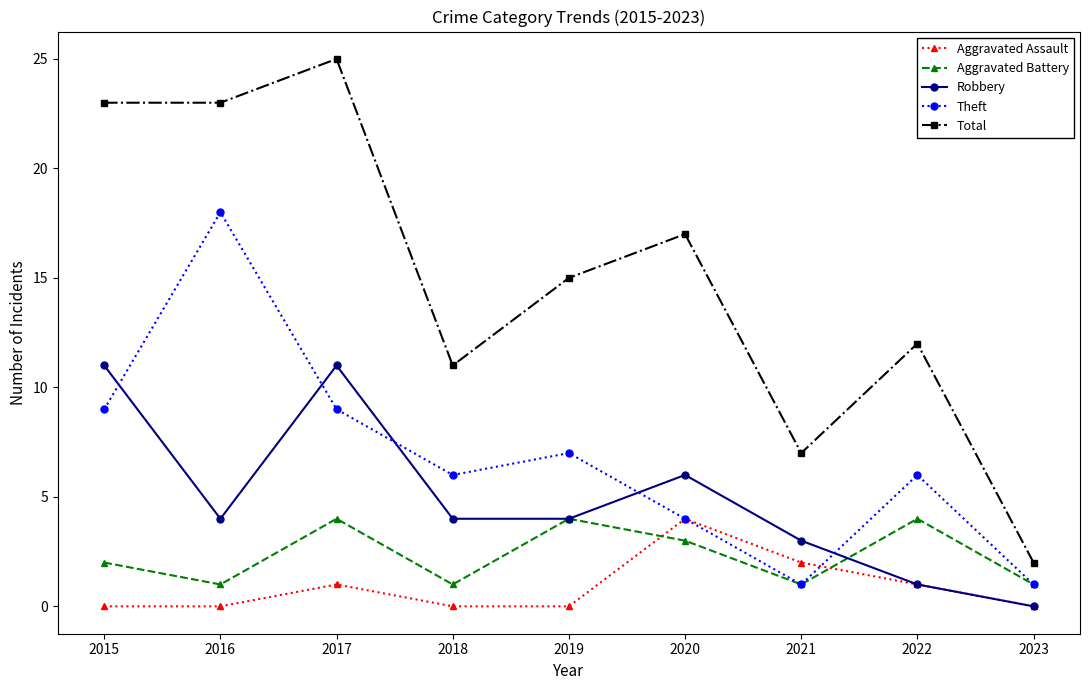

At which label does Total reach its minimum?

2023